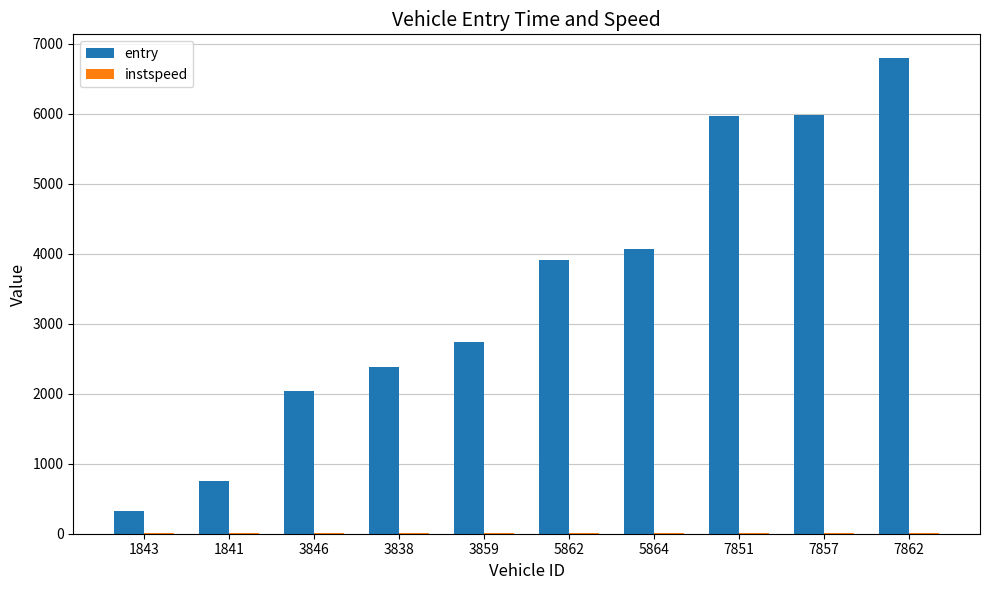

Which category has the highest value in the entry series?

7862